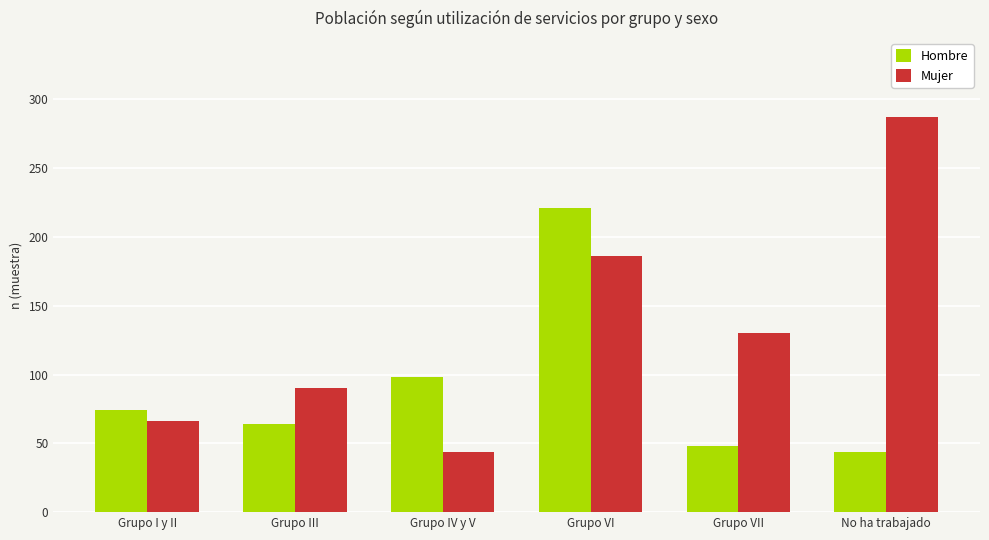

What is the smallest value displayed?

44